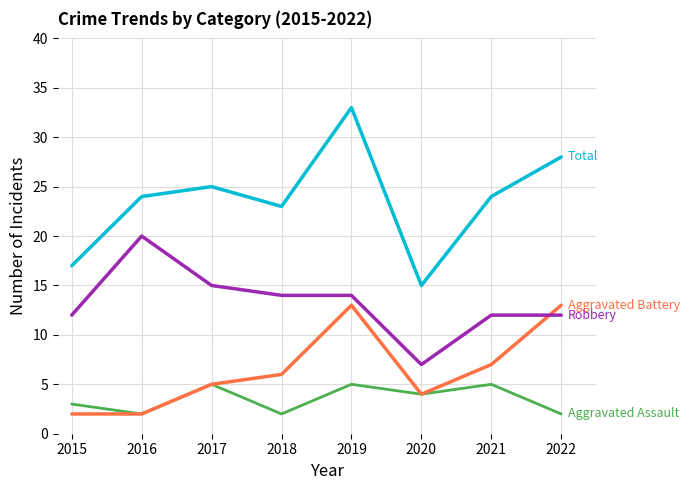

What is the greatest value displayed?

33